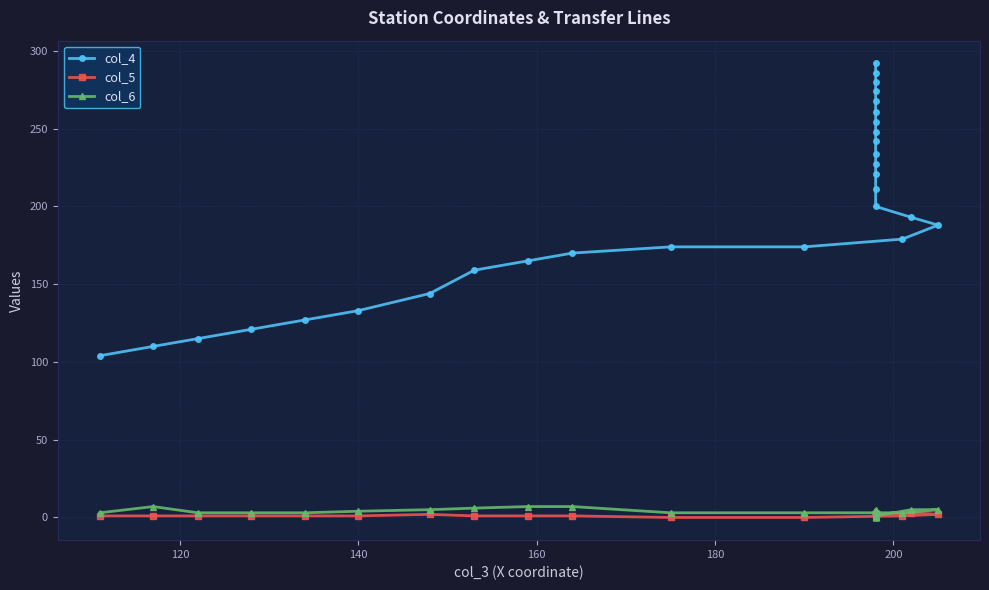

What is the highest value of the col_5 series?

3